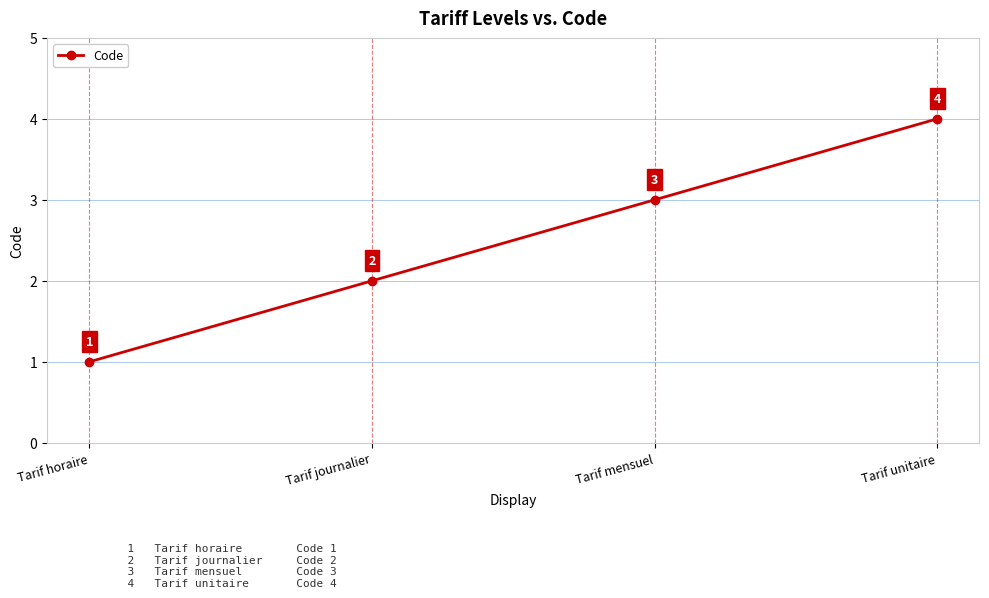

True or false: there are more than 1 points higher than both neighbors.

False